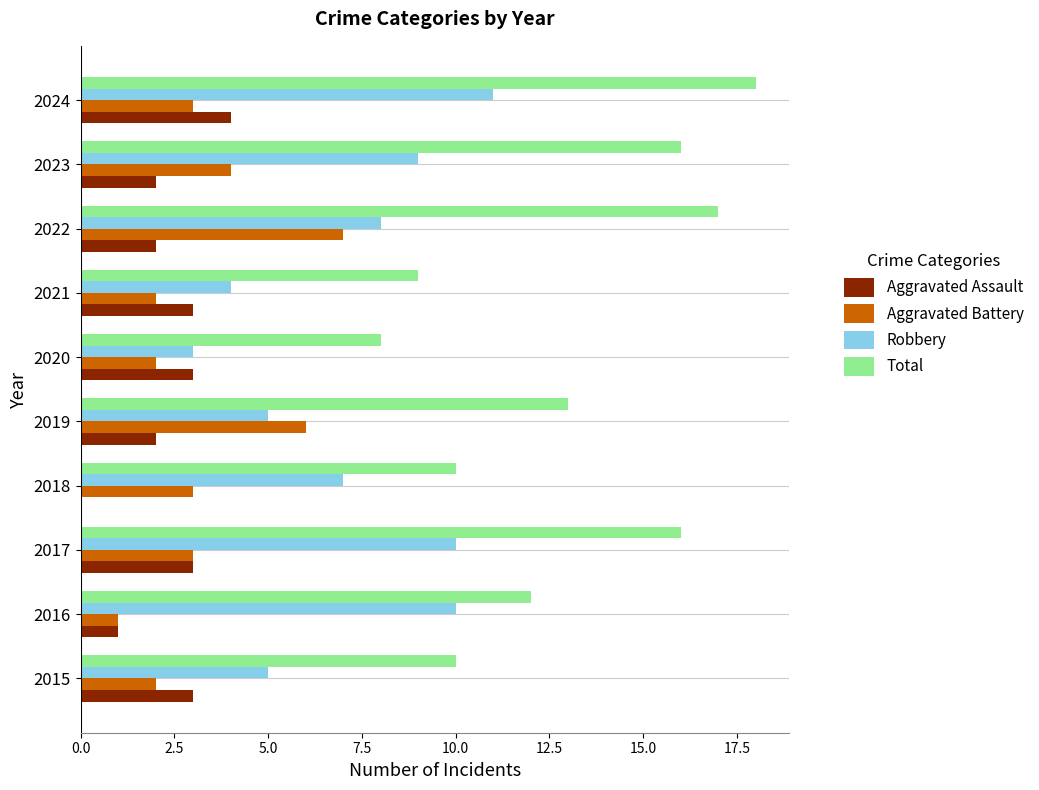

Where is Total nearest to the value 13?

2019